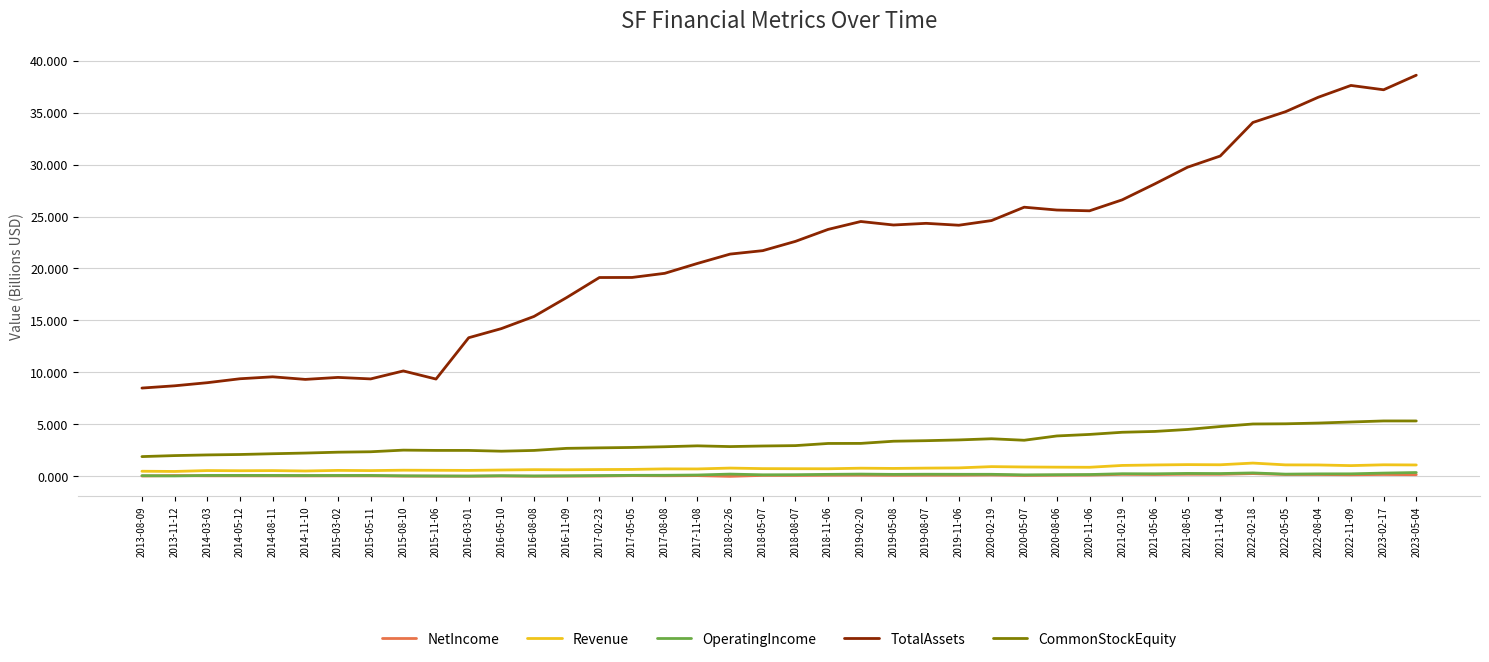

Which series has the largest total across all categories?

TotalAssets